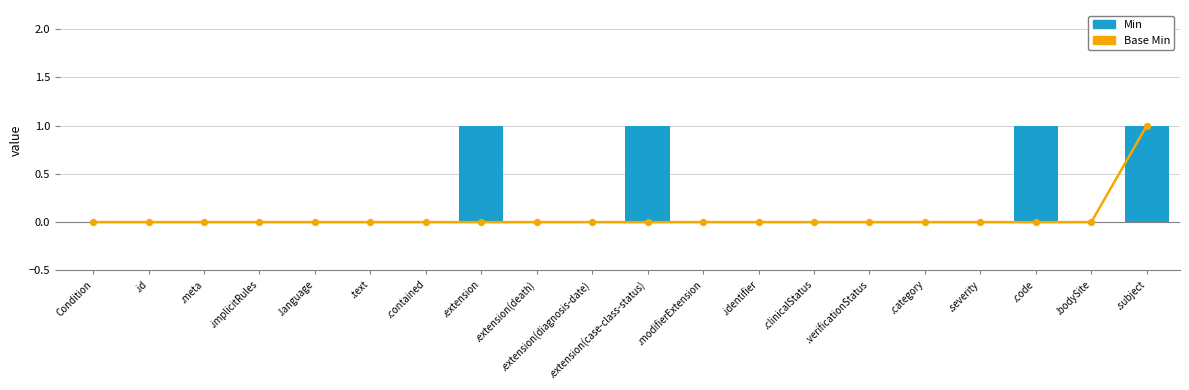

What are all the series names shown in the legend?

Base Min, Min